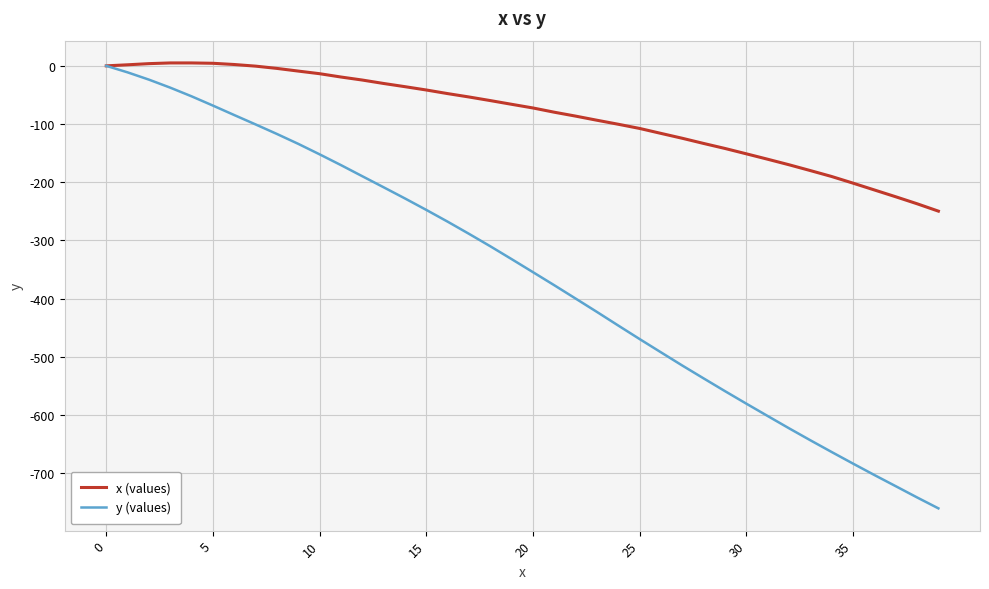

Rank the series by their average value, from highest to lowest.

x (values), y (values)